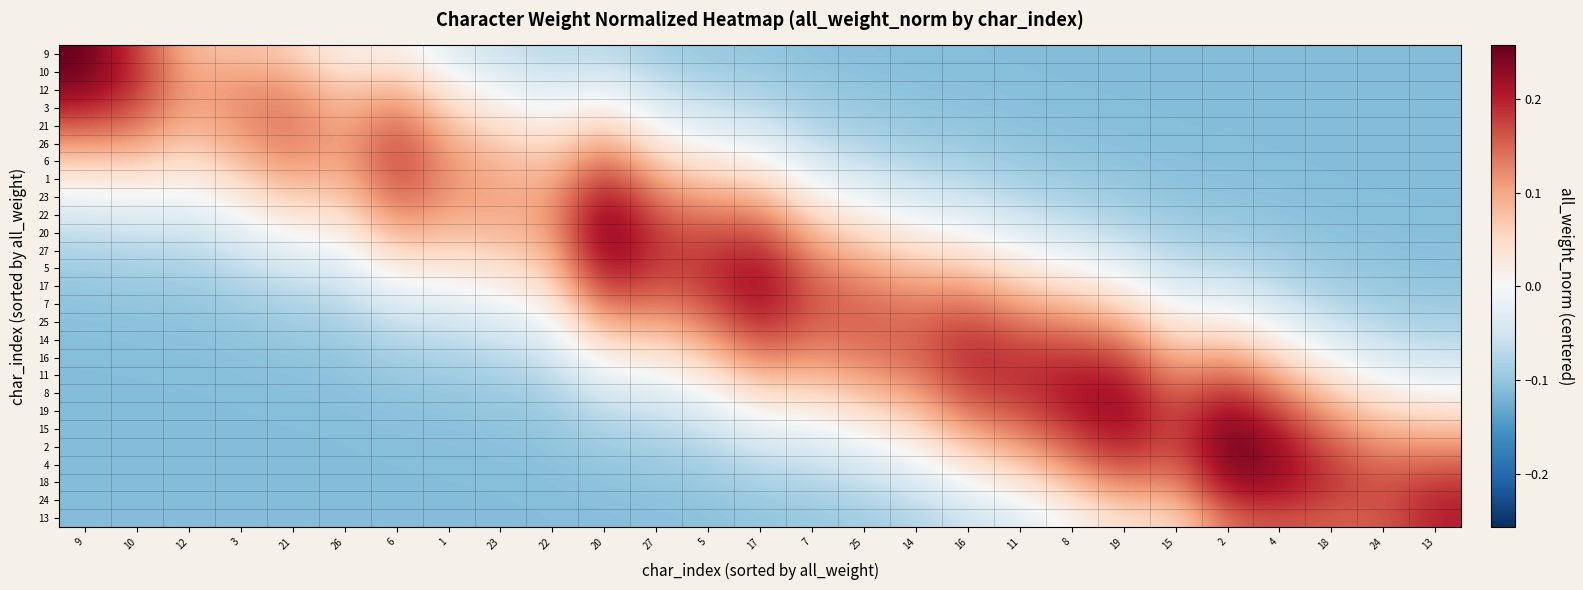

List the series in order of their peak value, lowest first.

21, 26, 6, 14, 16, 1, 3, 24, 25, 11, 13, 7, 8, 17, 23, 5, 19, 18, 12, 22, 27, 15, 4, 10, 20, 2, 9